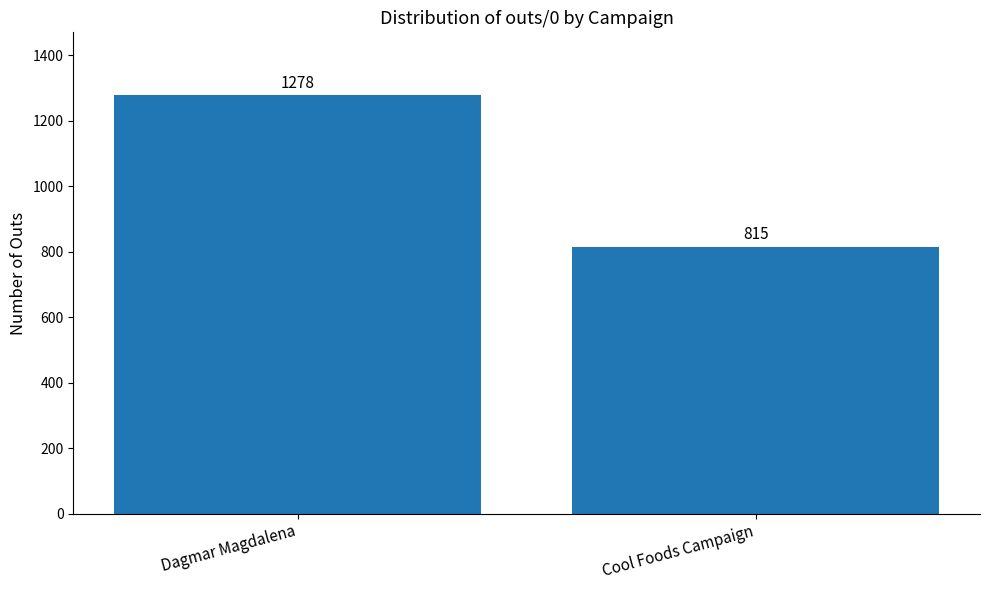

Reading left to right, what are all the values shown in this chart?

1278	815